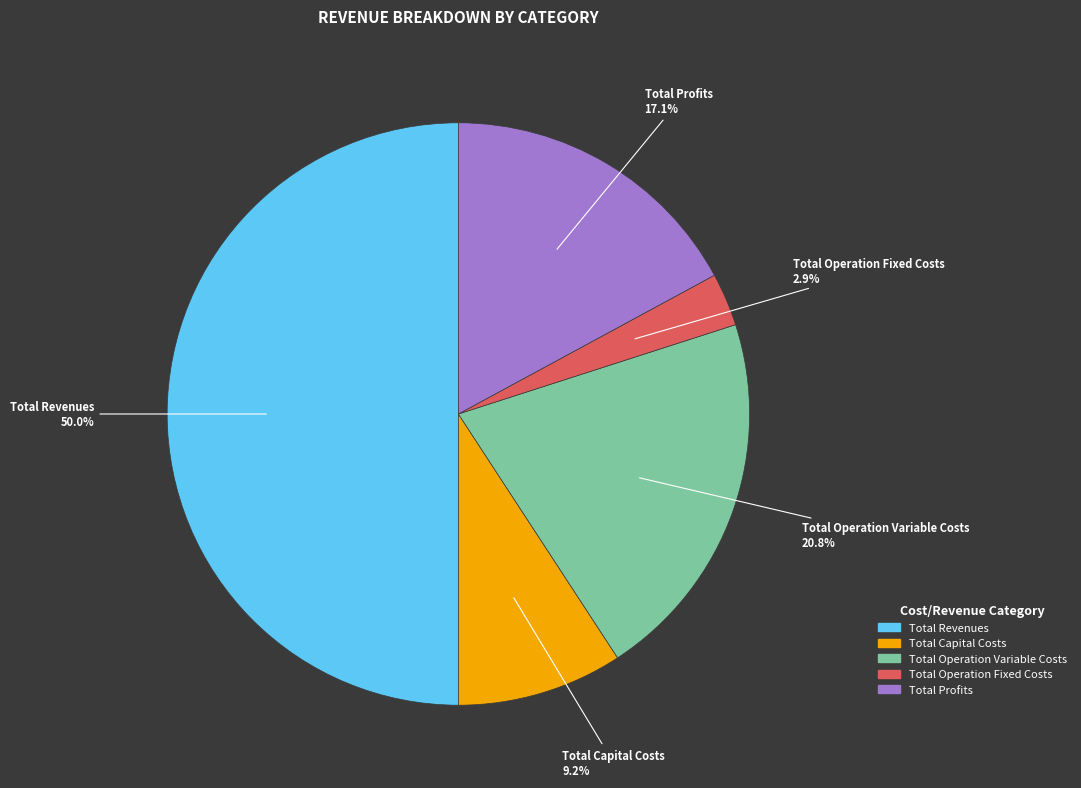

What percentage is the Total Operation Fixed Costs slice, to the nearest percent?

3%